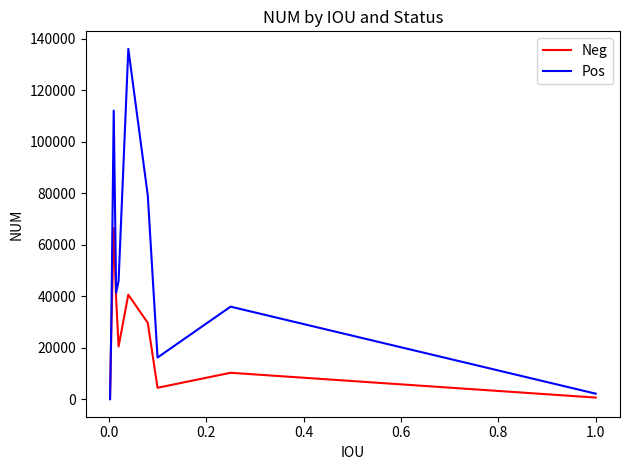

Which series ends up on top after the final intersection of Pos and Neg?

Pos